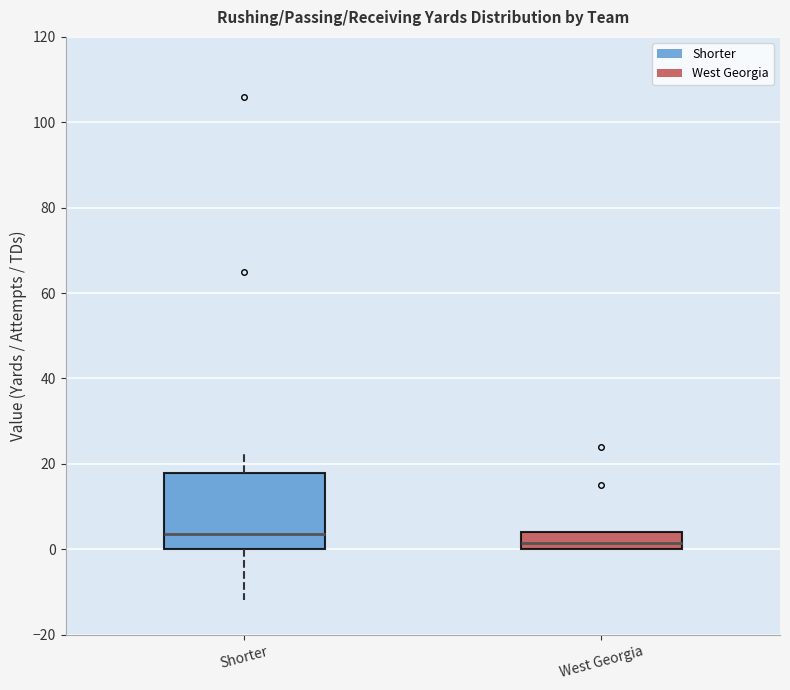

Which box's median line is the highest?

Shorter